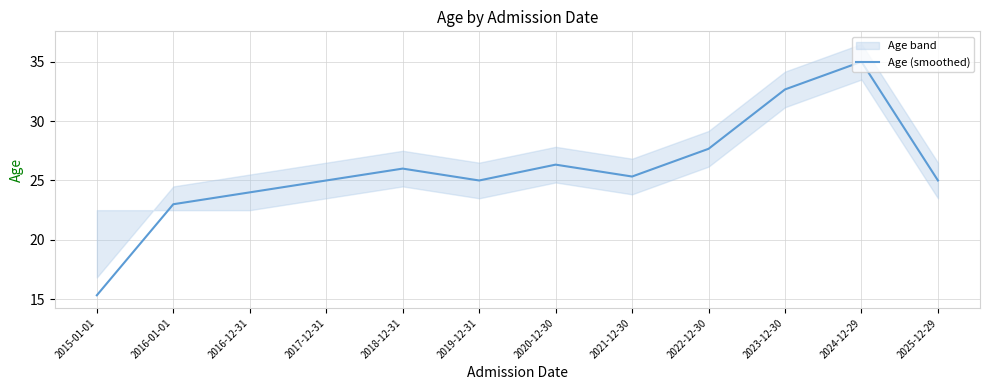

Reading left to right, transcribe all the data shown in this chart.

15.3	23.0	24.0	25.0	26.0	25.0	26.3	25.3	27.7	32.7	35.0	25.0